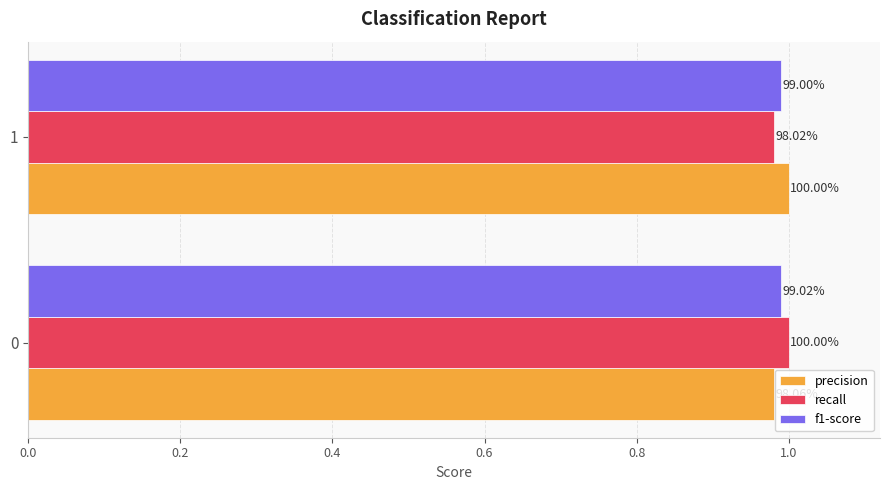

Which series has the largest range (max minus min)?

recall